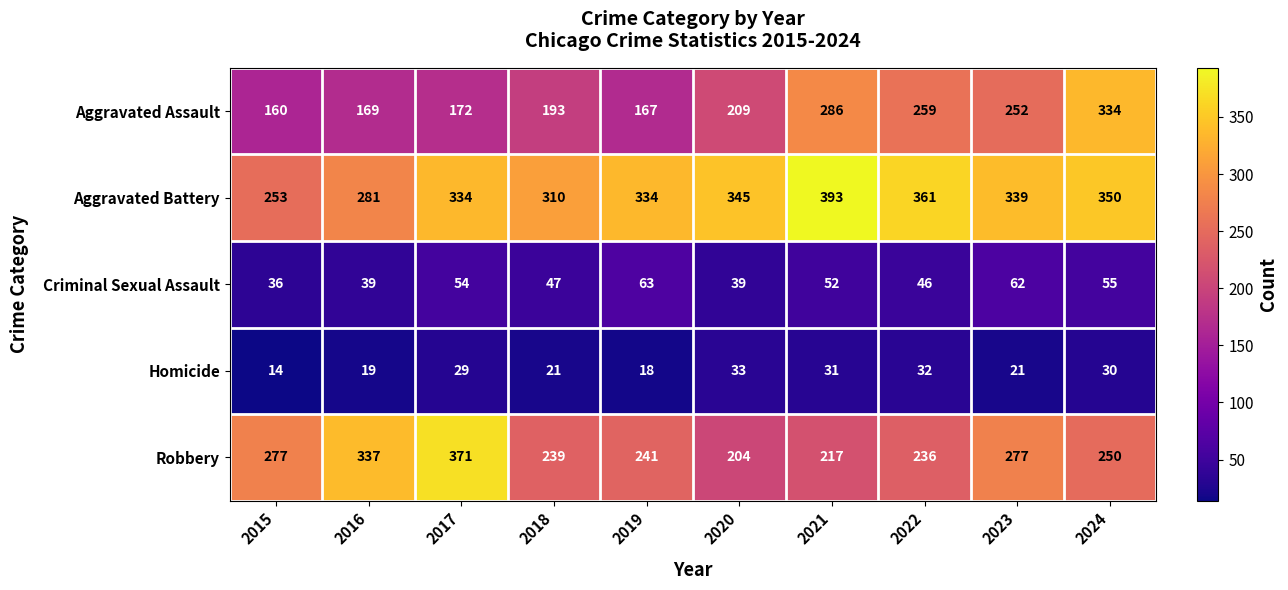

What is the difference between the second highest and second lowest values in the Homicide series?

14